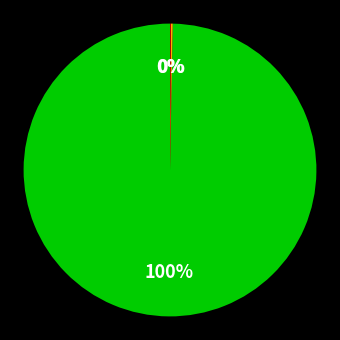

To the nearest percent, what is the difference between the largest and smallest slice percentages?

100%